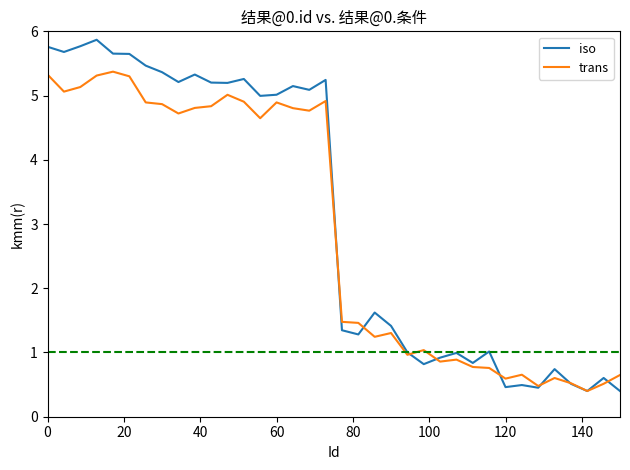

Rank the series by their maximum value, from lowest to highest.

trans, iso